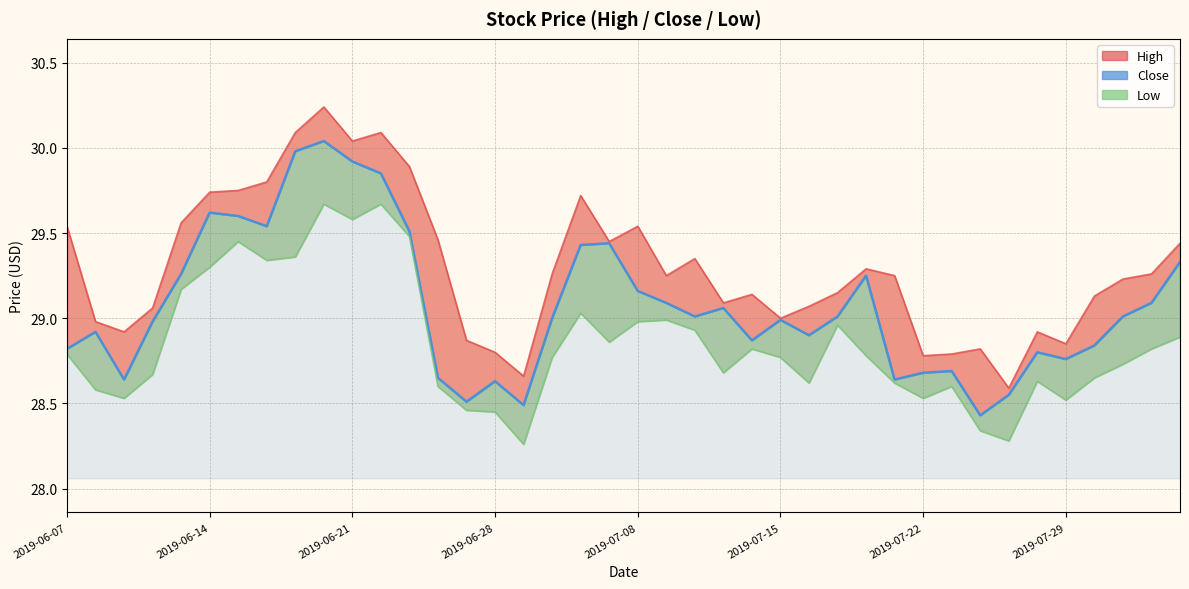

Reading right to left, transcribe all the data shown in this chart.

29.3	29.1	29.0	28.8	28.8	28.8	28.5	28.4	28.7	28.7	28.6	29.2	29.0	28.9	29.0	28.9	29.1	29.0	29.1	29.2	29.4	29.4	29.0	28.5	28.6	28.5	28.6	29.5	29.9	29.9	30.0	30.0	29.5	29.6	29.6	29.3	29.0	28.6	28.9	28.8